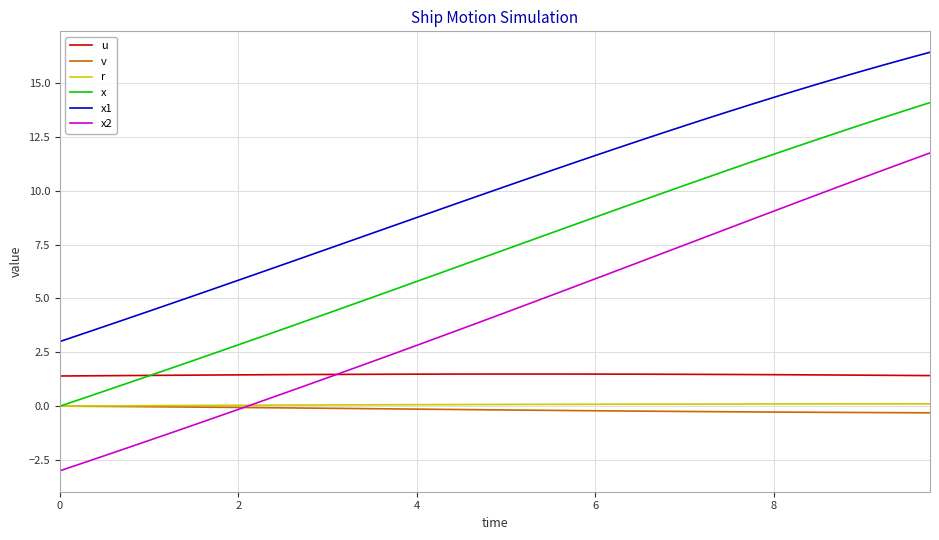

How many lines are shown in the chart?

6